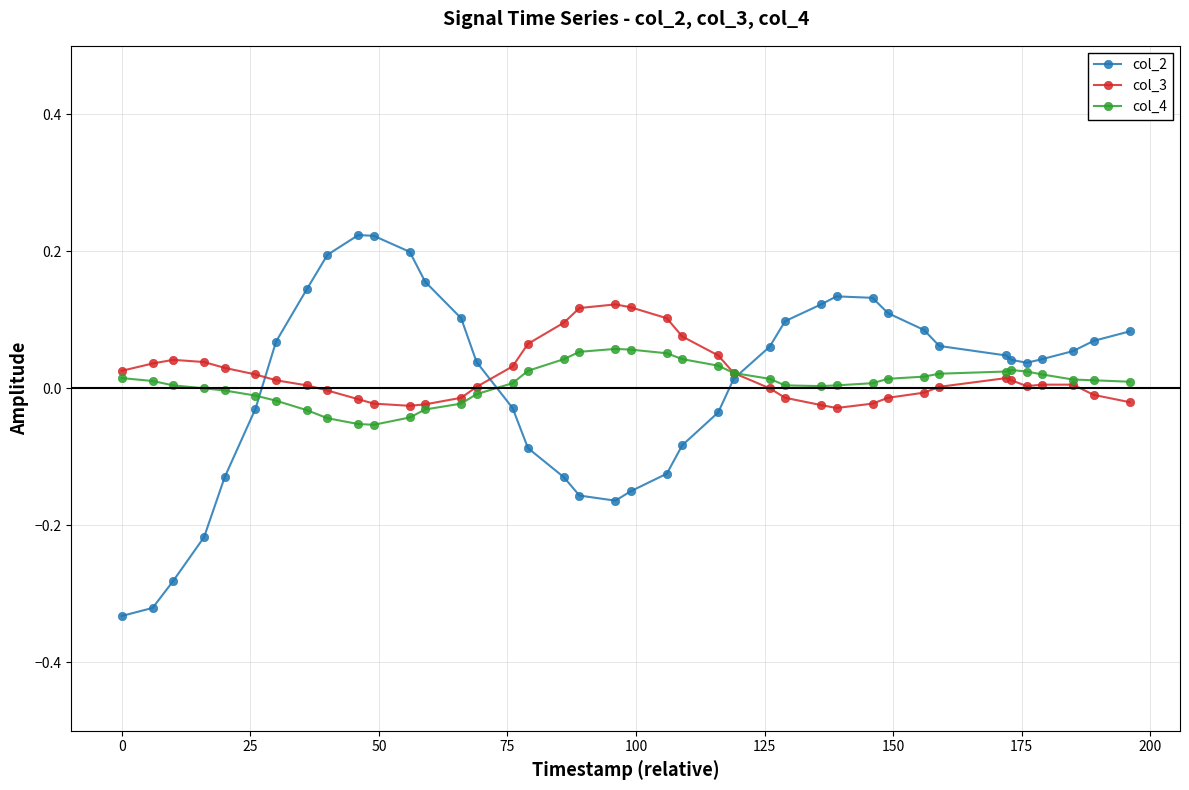

Which series has the largest range (max minus min)?

col_2